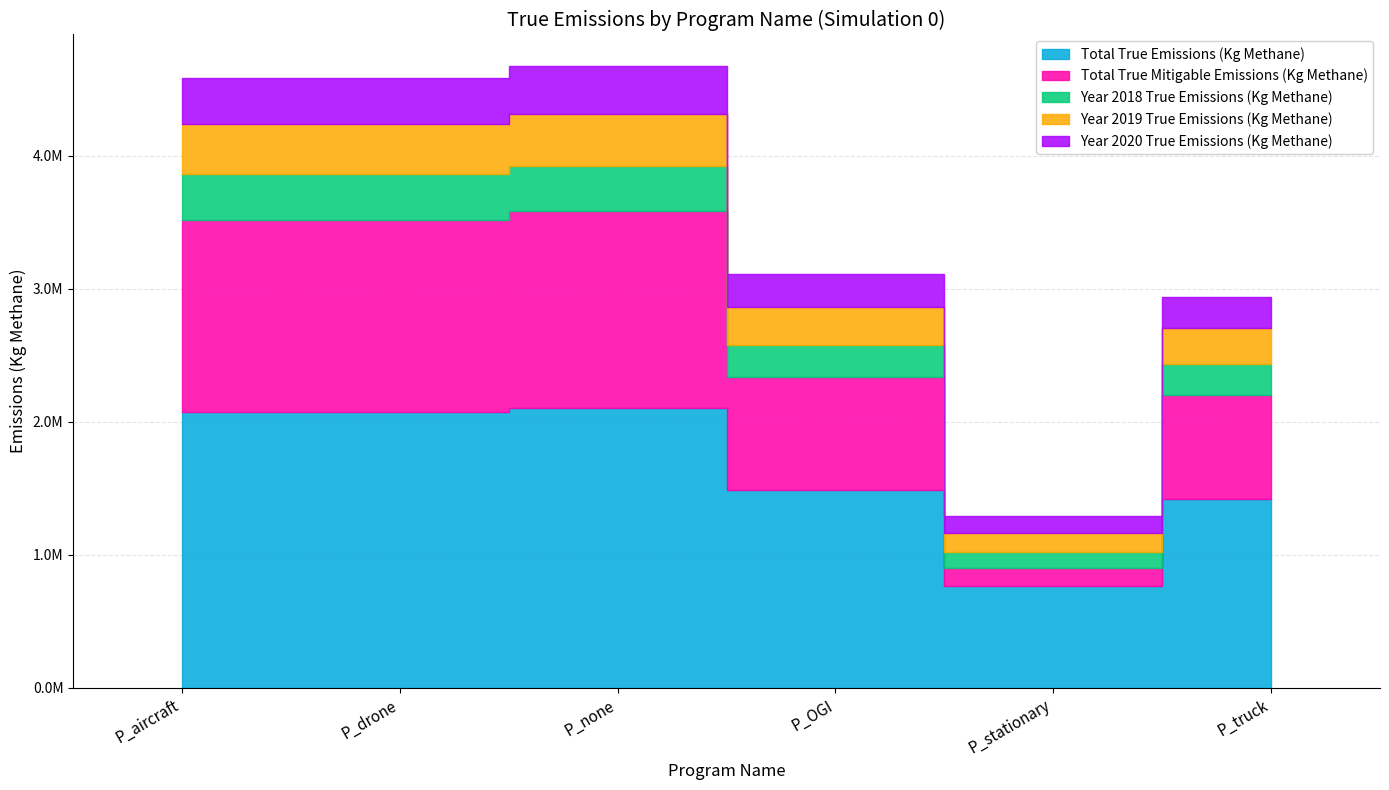

What is the difference between the Year 2018 True Emissions (Kg Methane) values at P_OGI and P_none?

98511.7